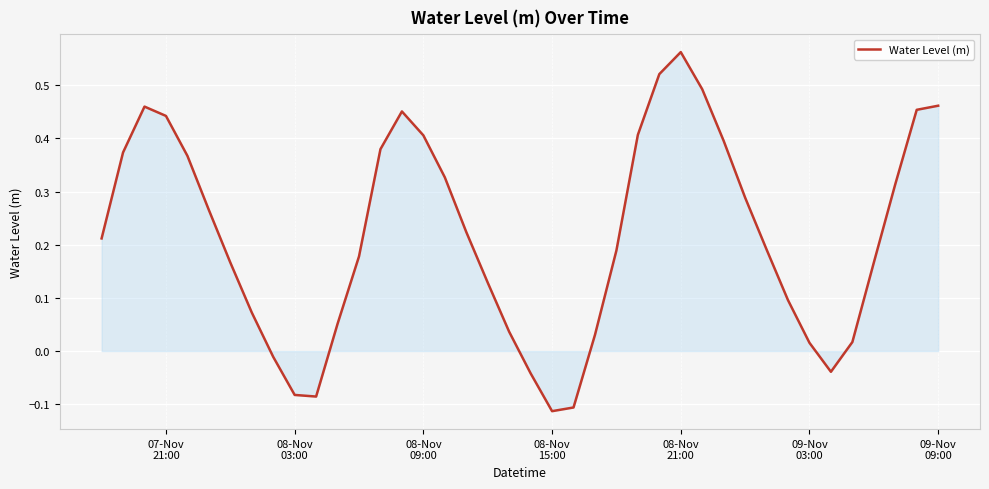

What is the difference between the maximum and minimum values?

0.7